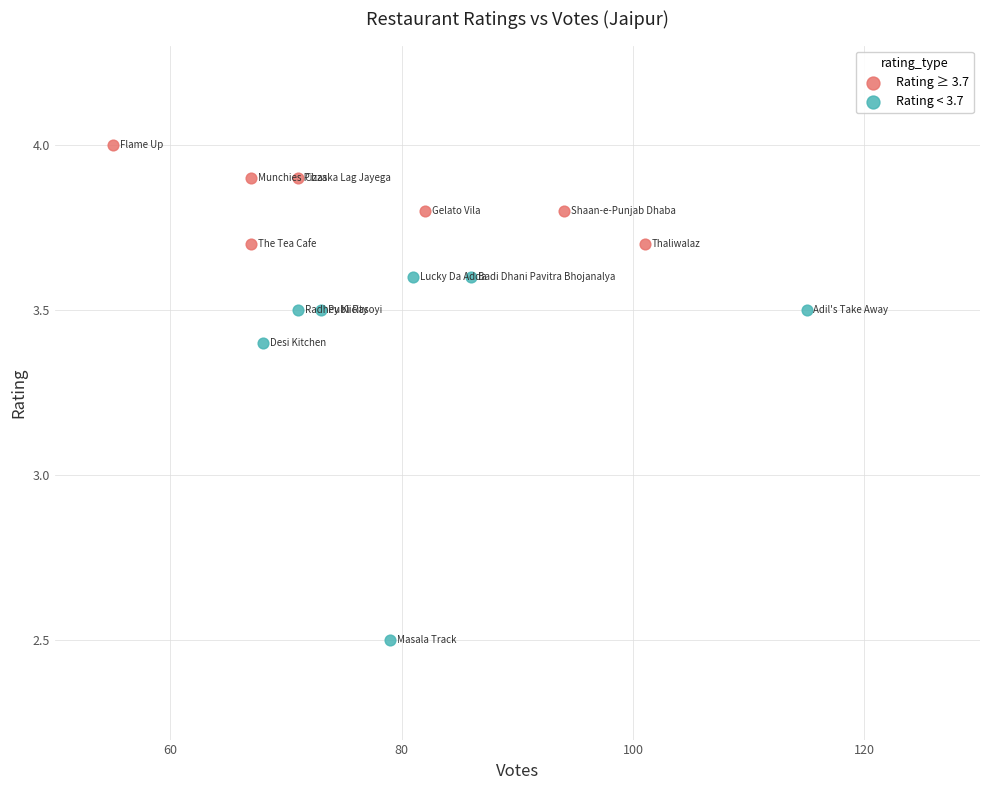

Which series contains the lowest Y value?

Rating < 3.7